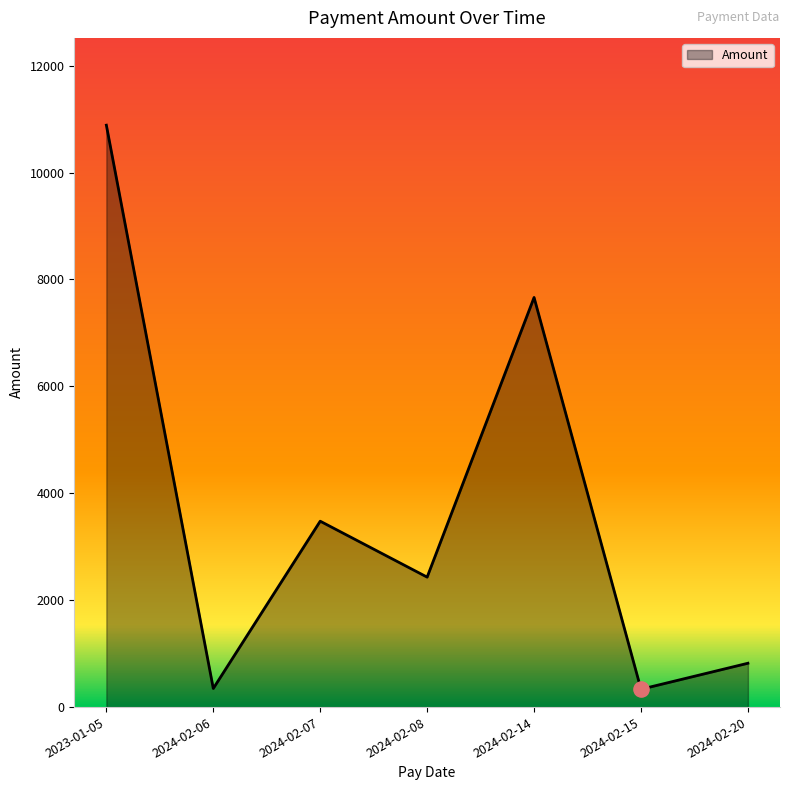

What is the change in value from 2024-02-07 to 2024-02-08?

-1046.6